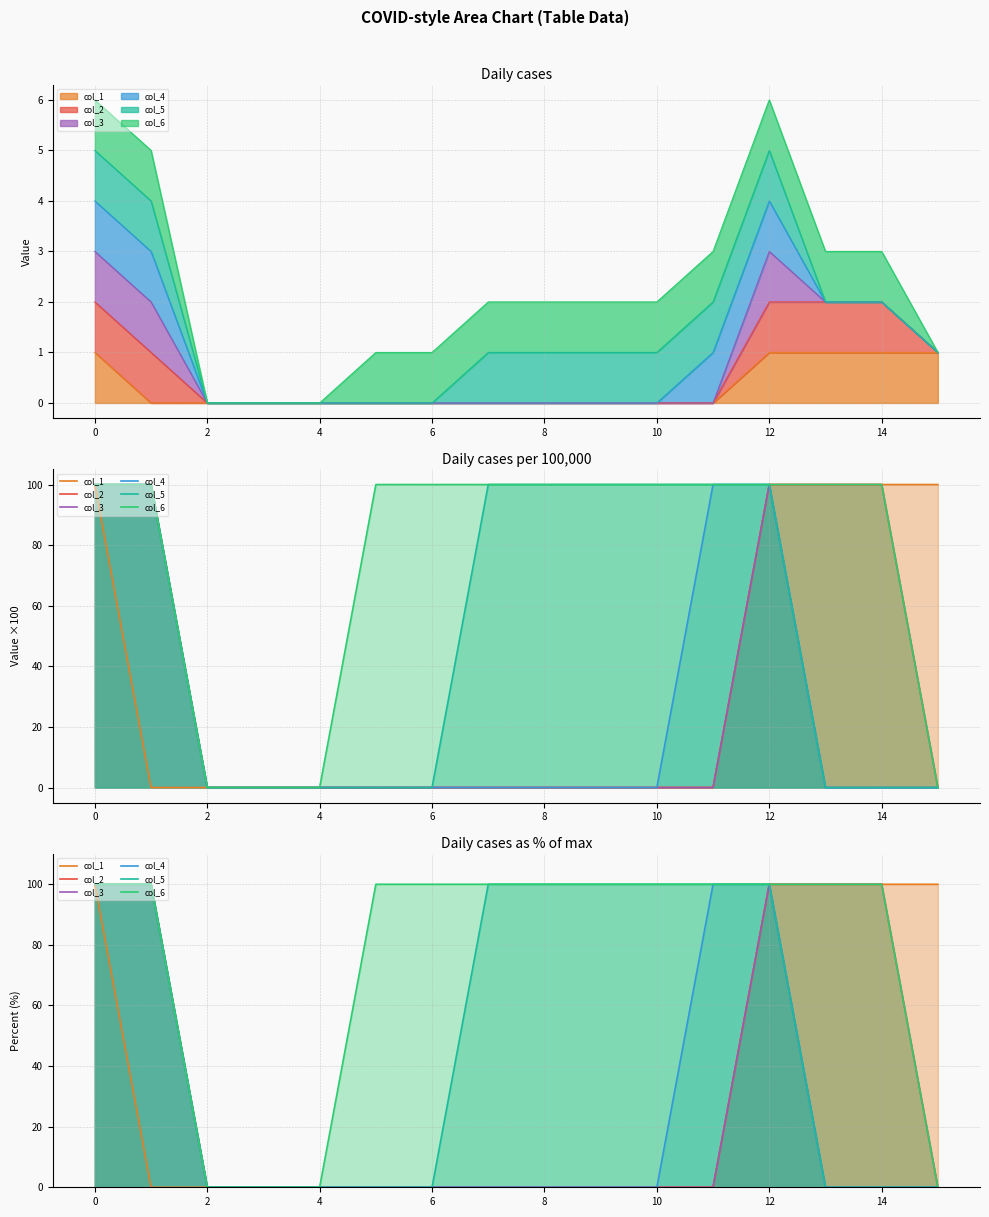

At 8, list the series in order from smallest to largest.

col_1, col_2, col_3, col_4, col_5, col_6